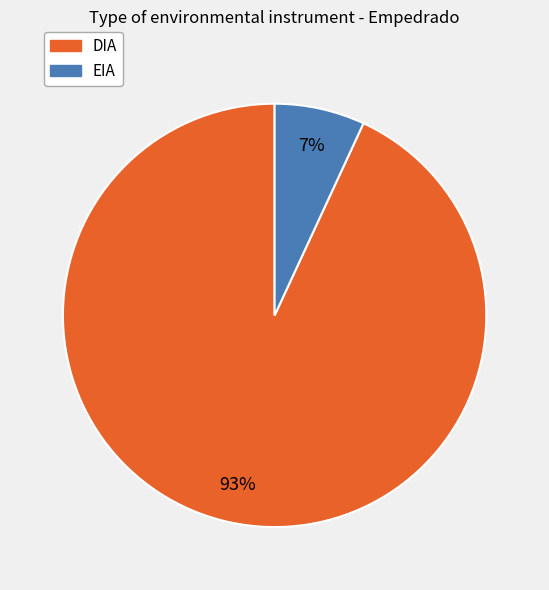

Which slice represents more than half of the pie?

DIA